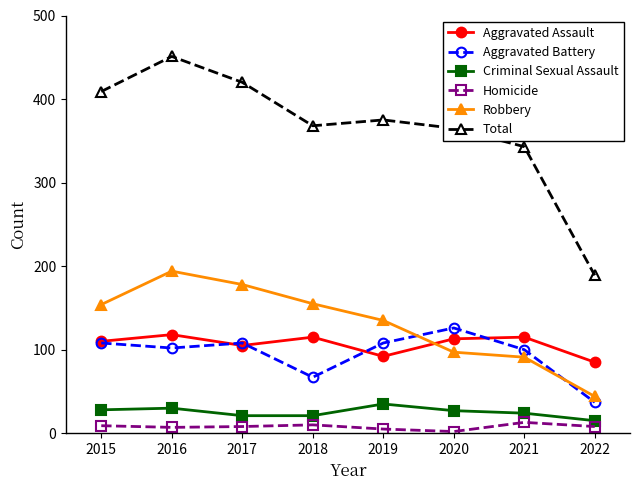

At which label is Aggravated Assault closest to 101?

2017